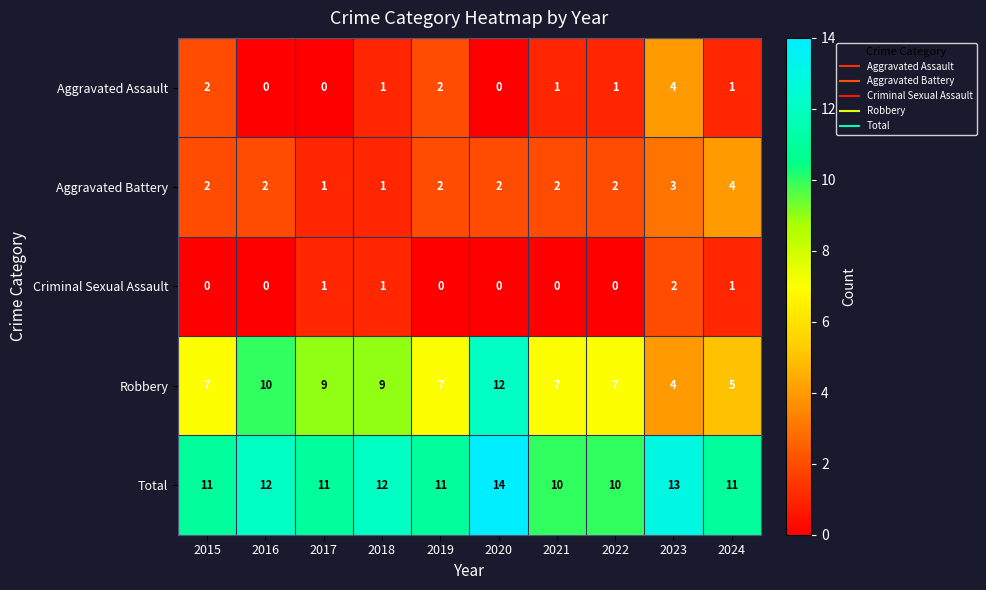

Which series has the largest total across all categories?

Total